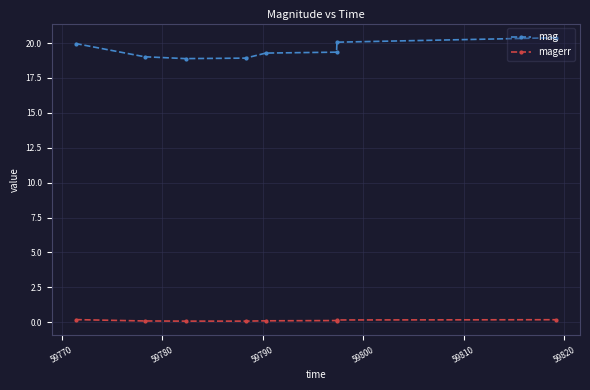

At how many categories does at least one series exceed 13?

8